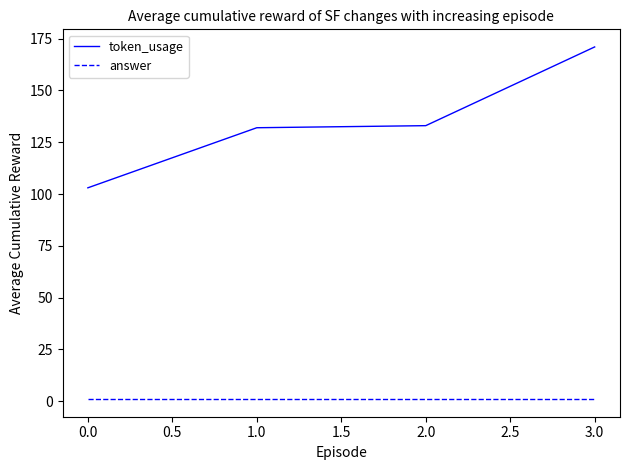

What is the difference between the highest and lowest values at 0.0?

102